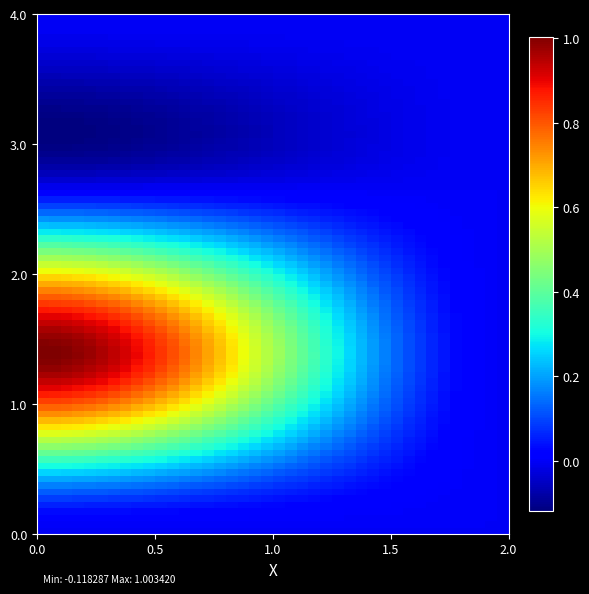

At how many categories does at least one series exceed 0?

1